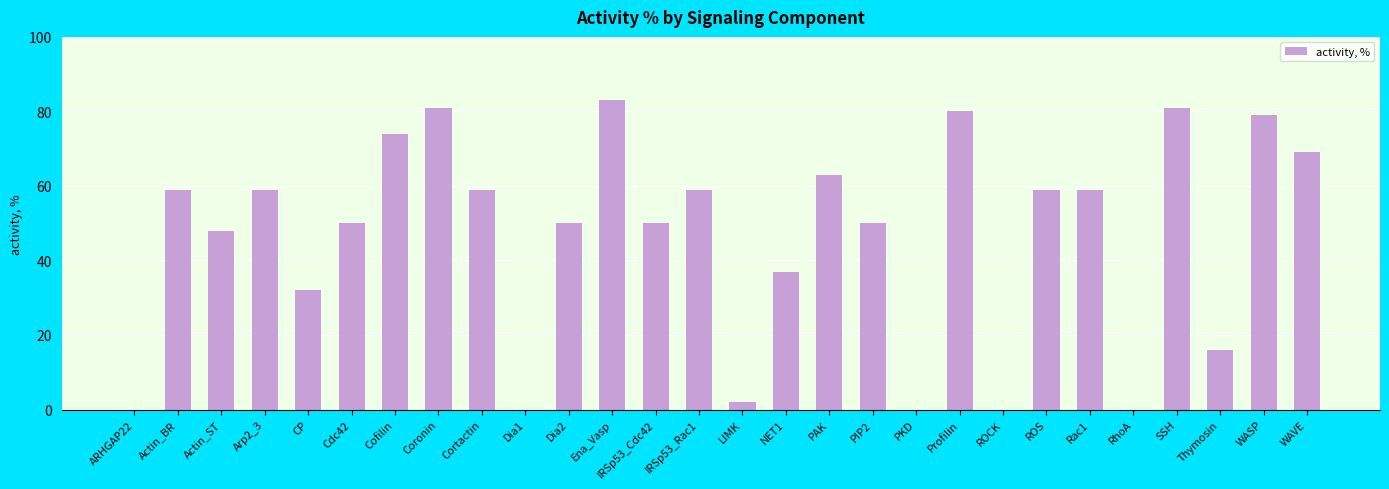

What is the greatest value displayed?

83